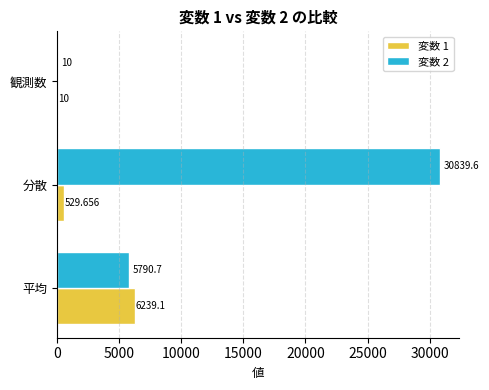

Which label corresponds to the largest value in the chart?

分散